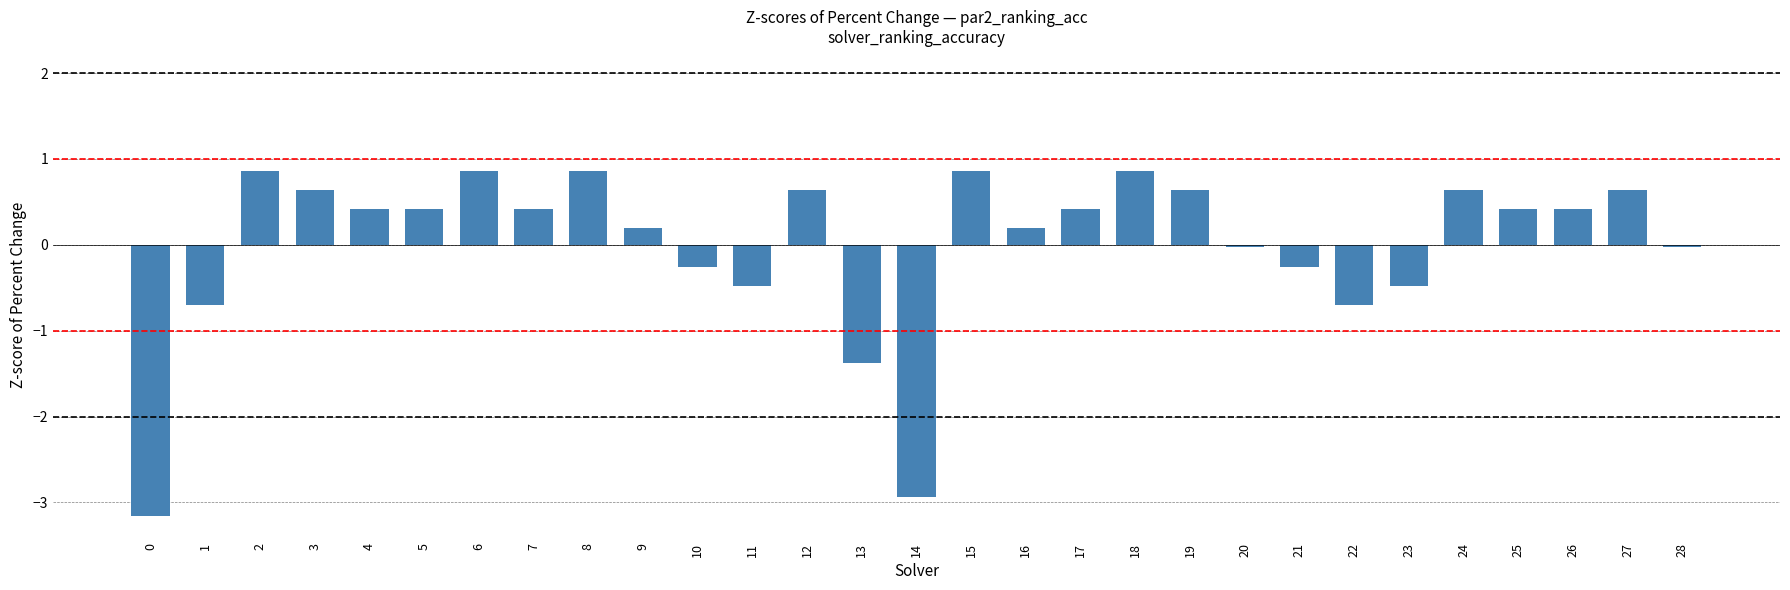

What is the value of the 23rd bar from the left?

-0.7